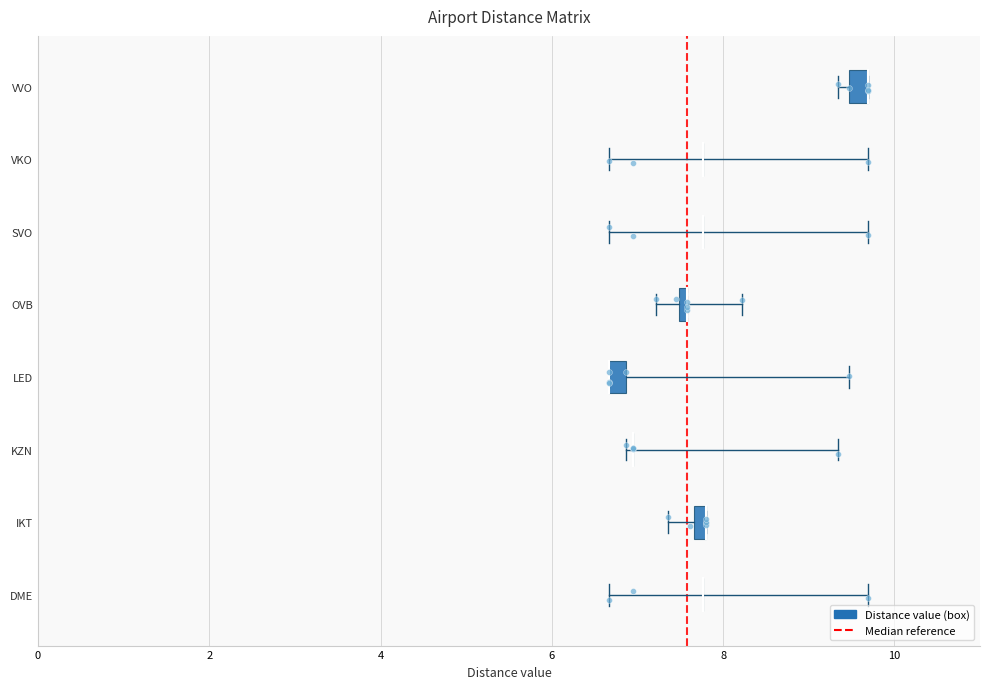

Which series reaches the maximum Y coordinate?

DME